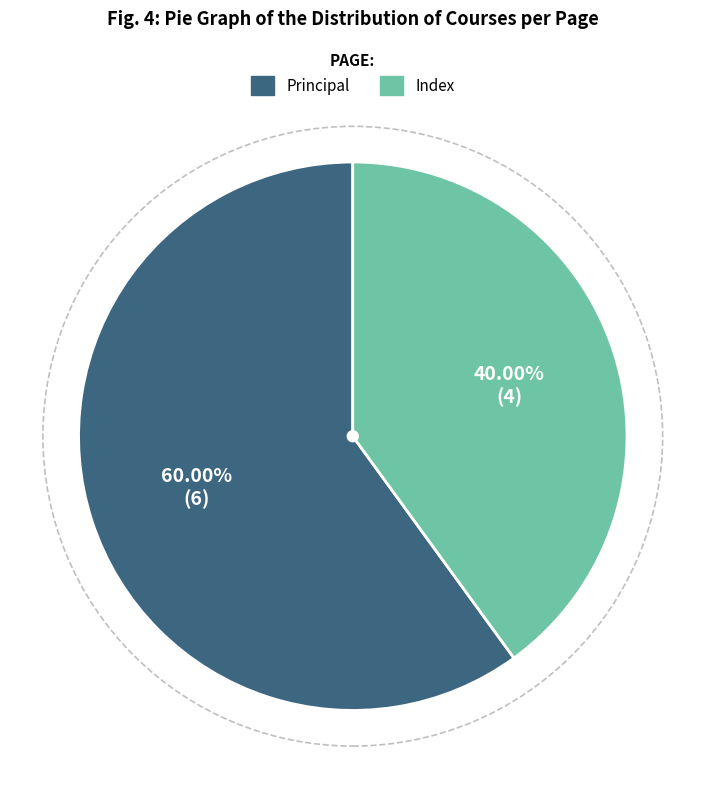

Which slice represents more than half of the pie?

Principal